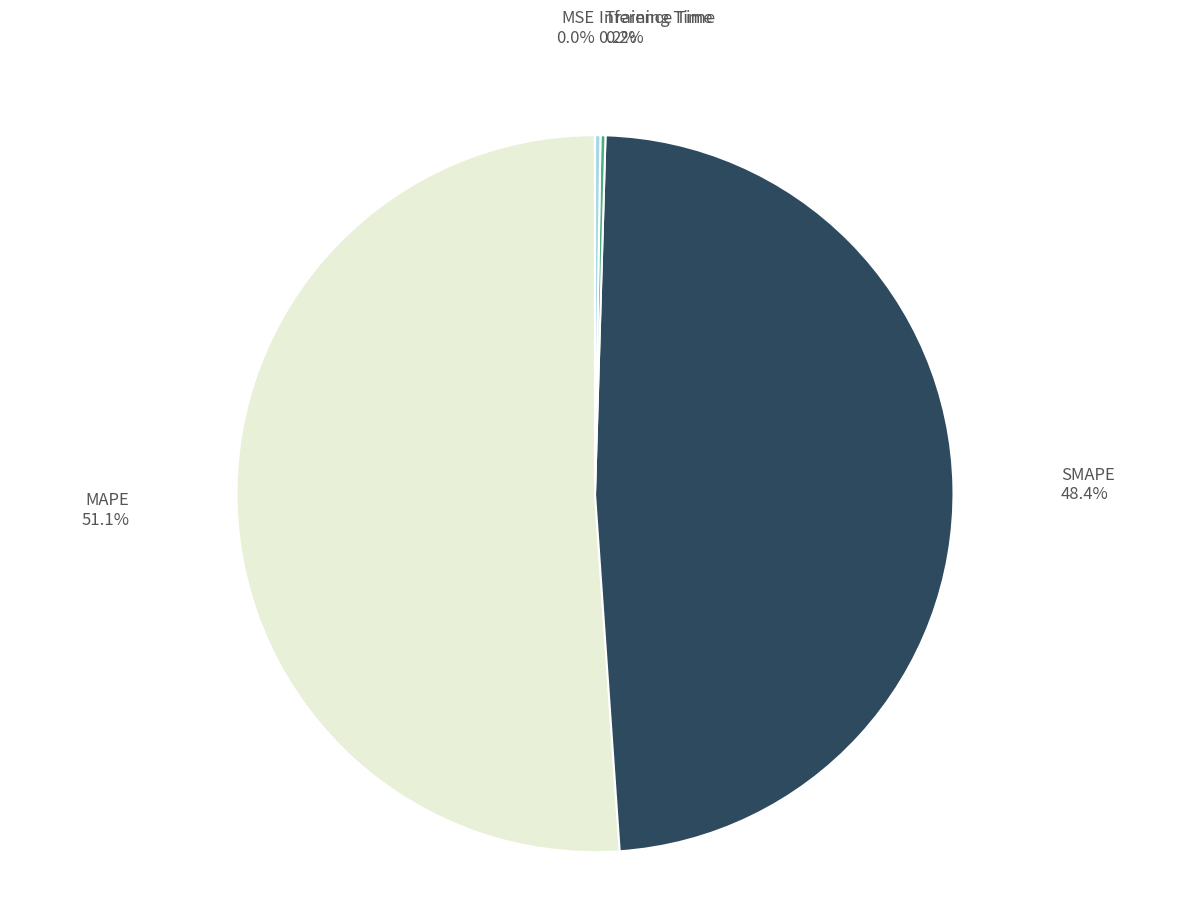

What percentage is NOT represented by SMAPE?

51.6%